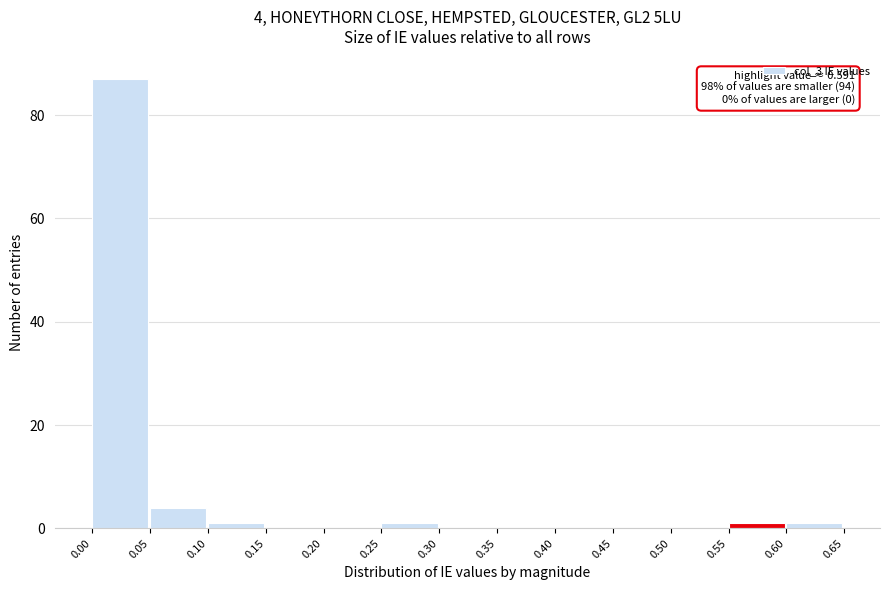

Over which range of the x-axis is the bar tallest?

0.00 to 0.05